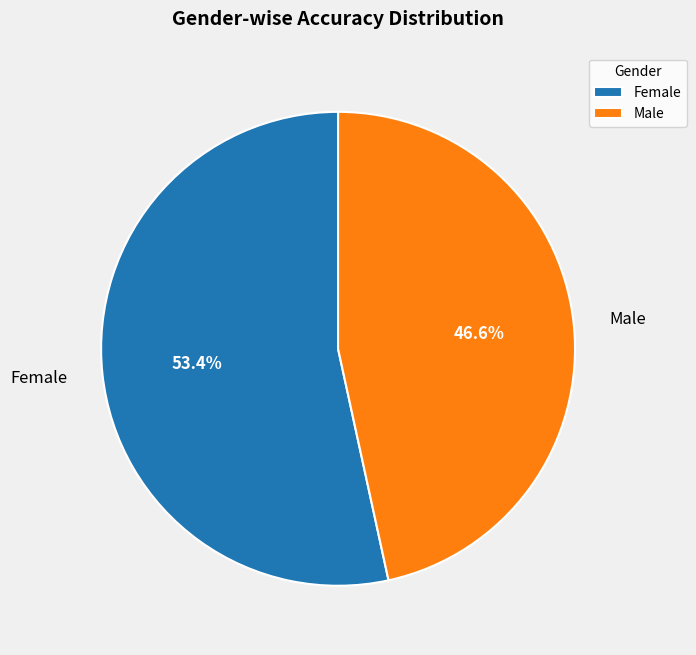

The Male slice represents 59% of the pie. True or false?

False